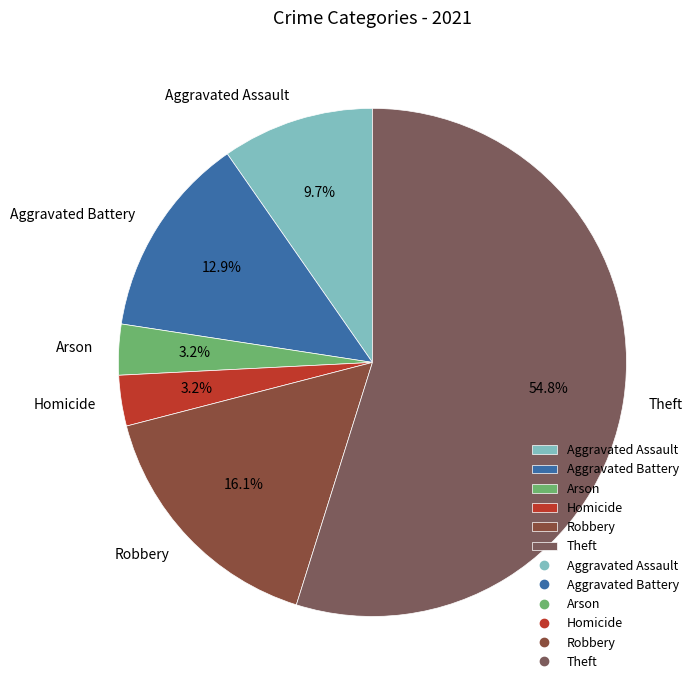

What is the ratio of the value at Aggravated Assault to the value at Theft?

0.2